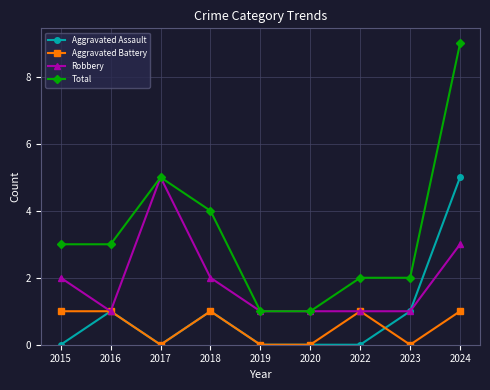

Is the value of Aggravated Battery at 2015 greater than the value of Total at 2015?

No